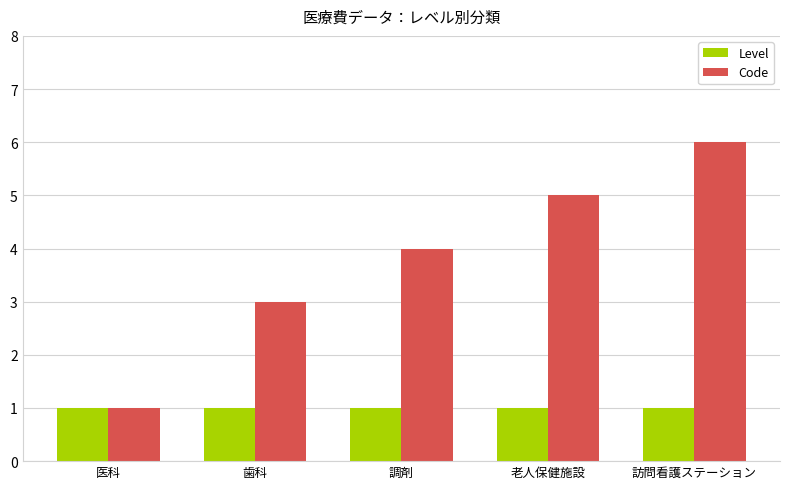

What is the highest value of the Level series?

1